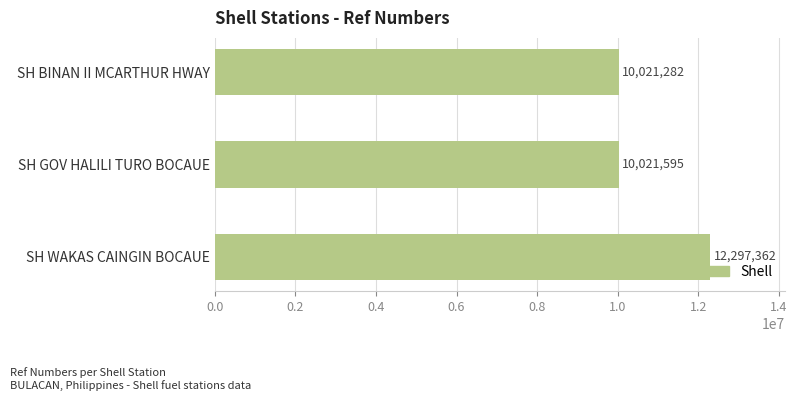

The chart shows a value of 12297362 at SH WAKAS CAINGIN BOCAUE. True or false?

True